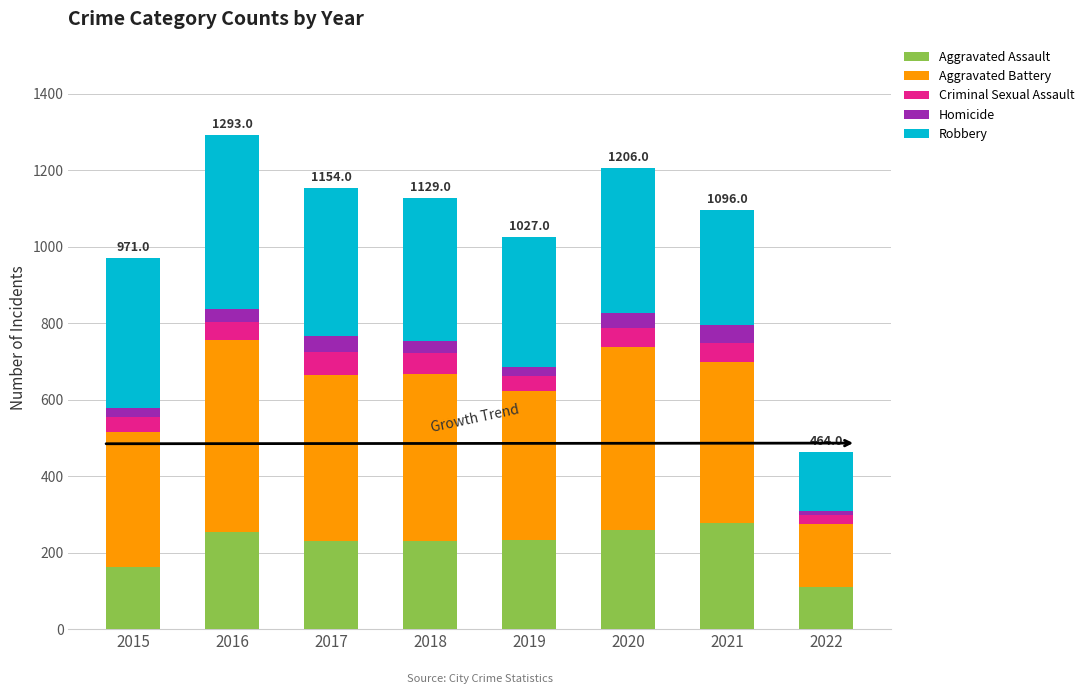

What is the lowest value of the Aggravated Assault series?

111